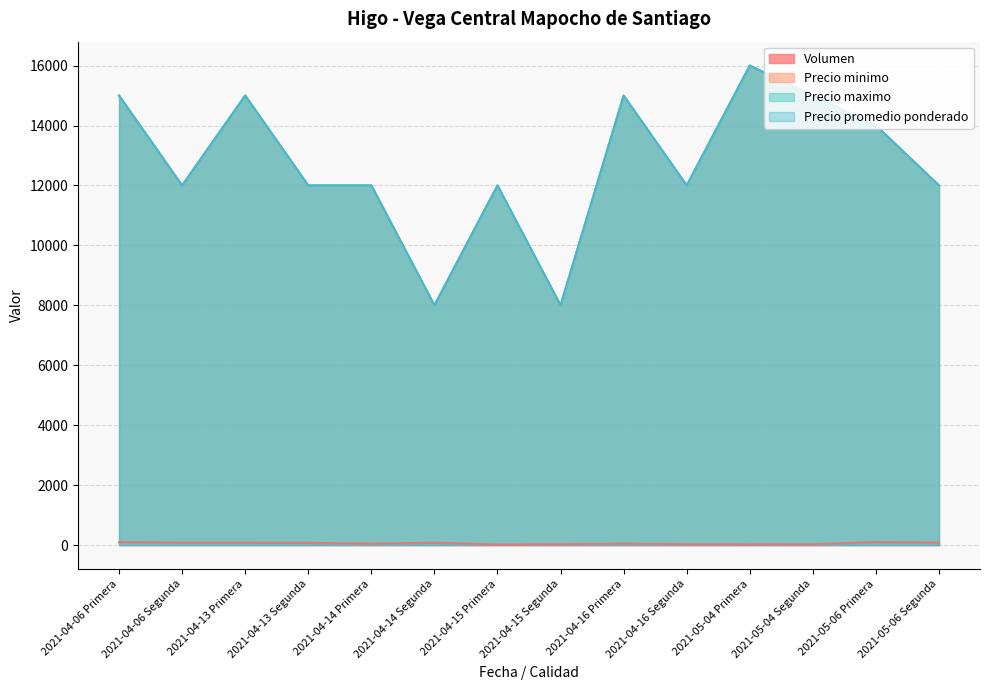

What is the spread (max minus min) of values at 2021-04-06 Primera?

14900